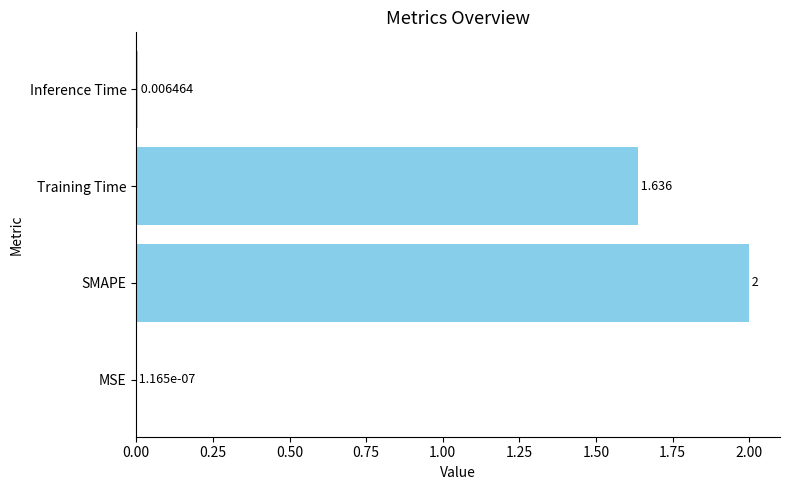

Where is the data nearest to the value 1?

Training Time